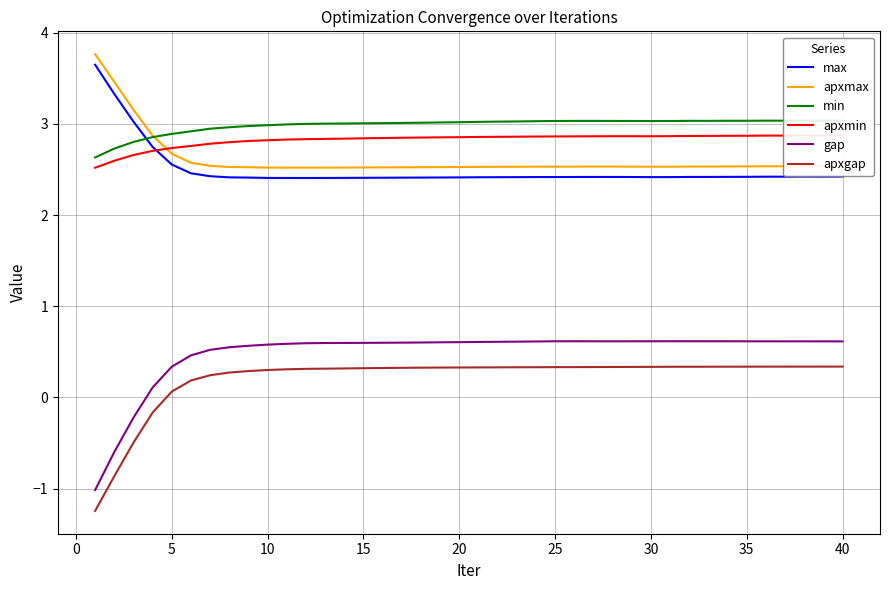

At how many categories does at least one series exceed 3?

31